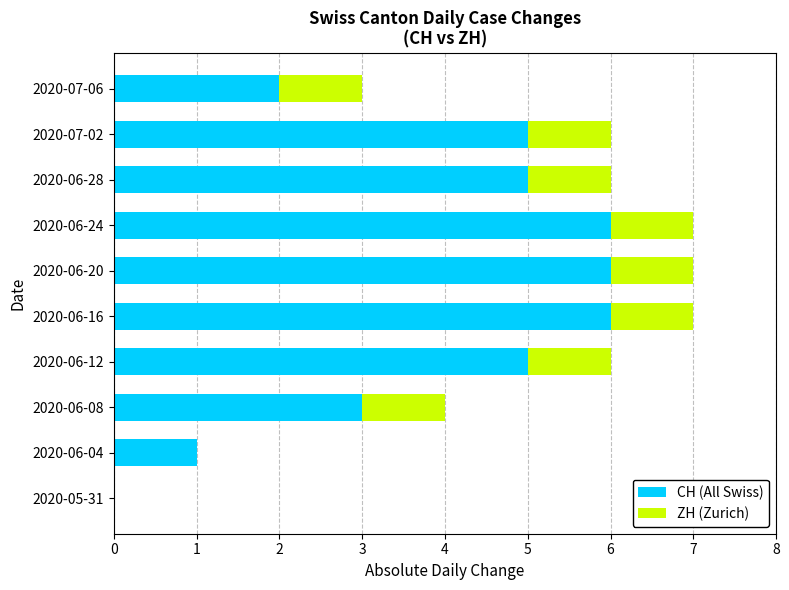

Is it true that CH (All Swiss) equals -4 at 2020-05-31?

False